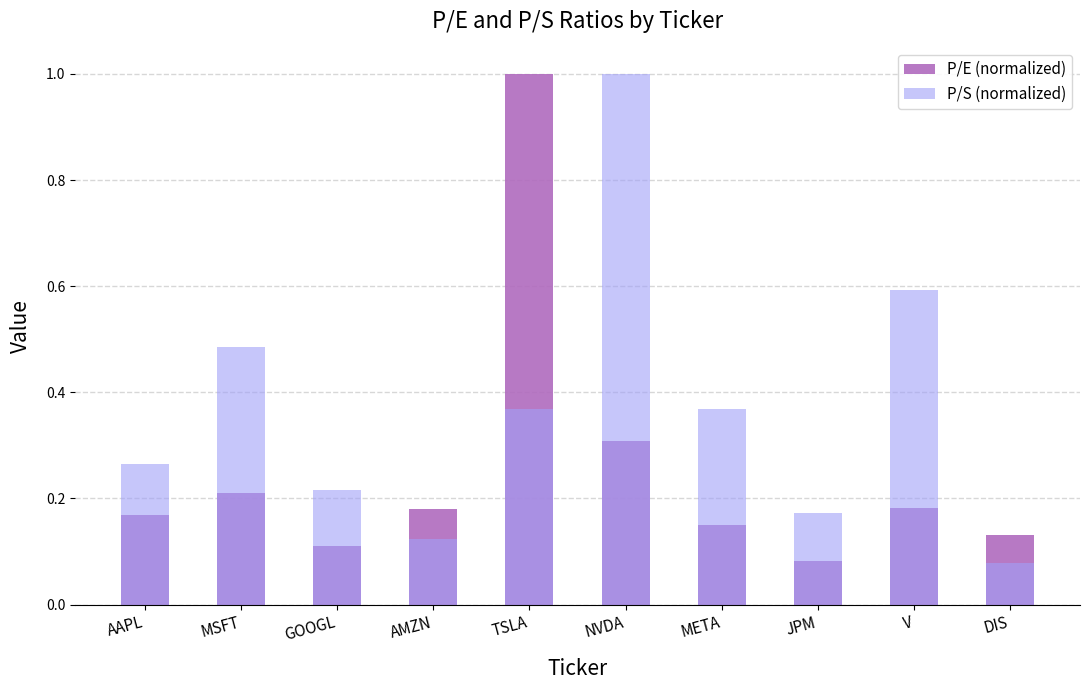

At which category does the chart reach its minimum across all series?

DIS